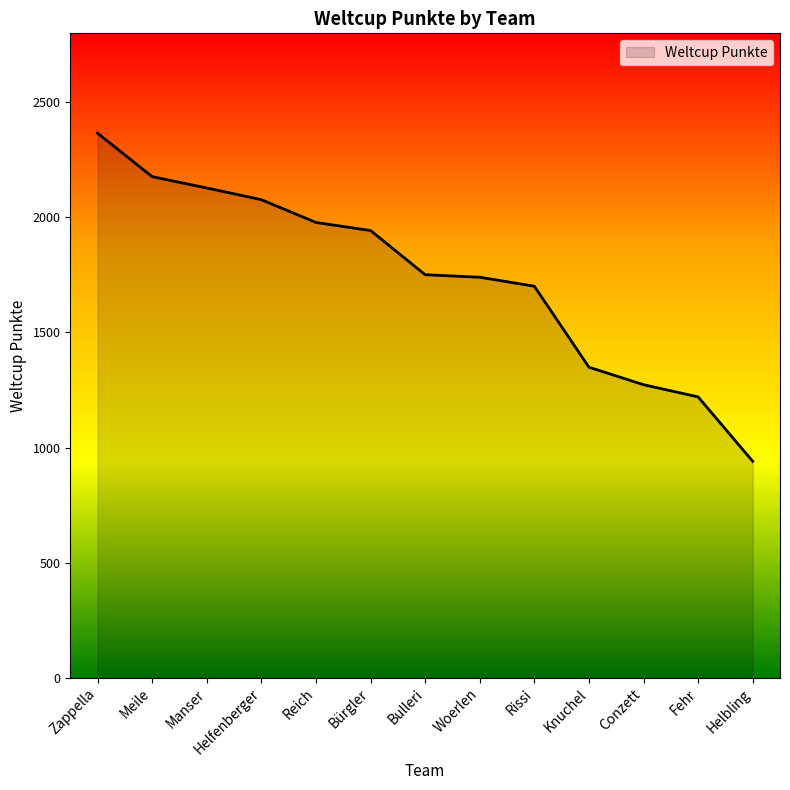

Read the value at Woerlen, to the nearest 100.

1700